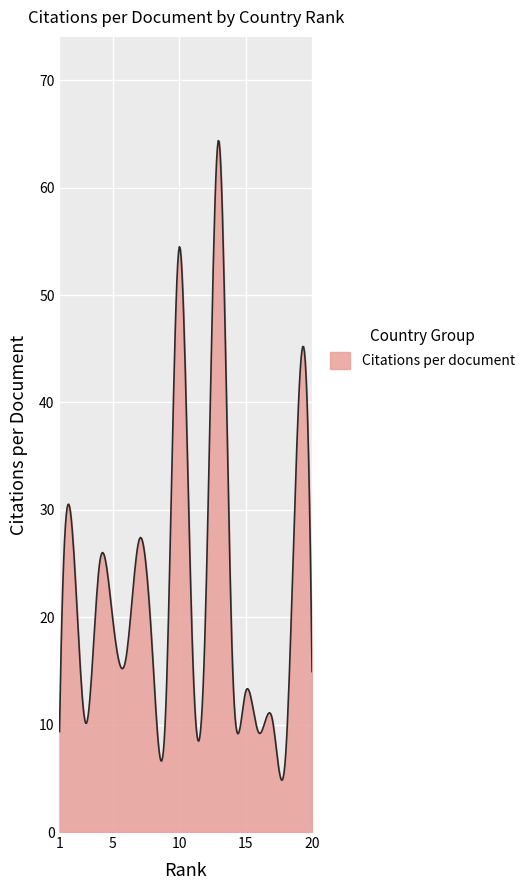

What is the minimum value shown in the chart?

4.8